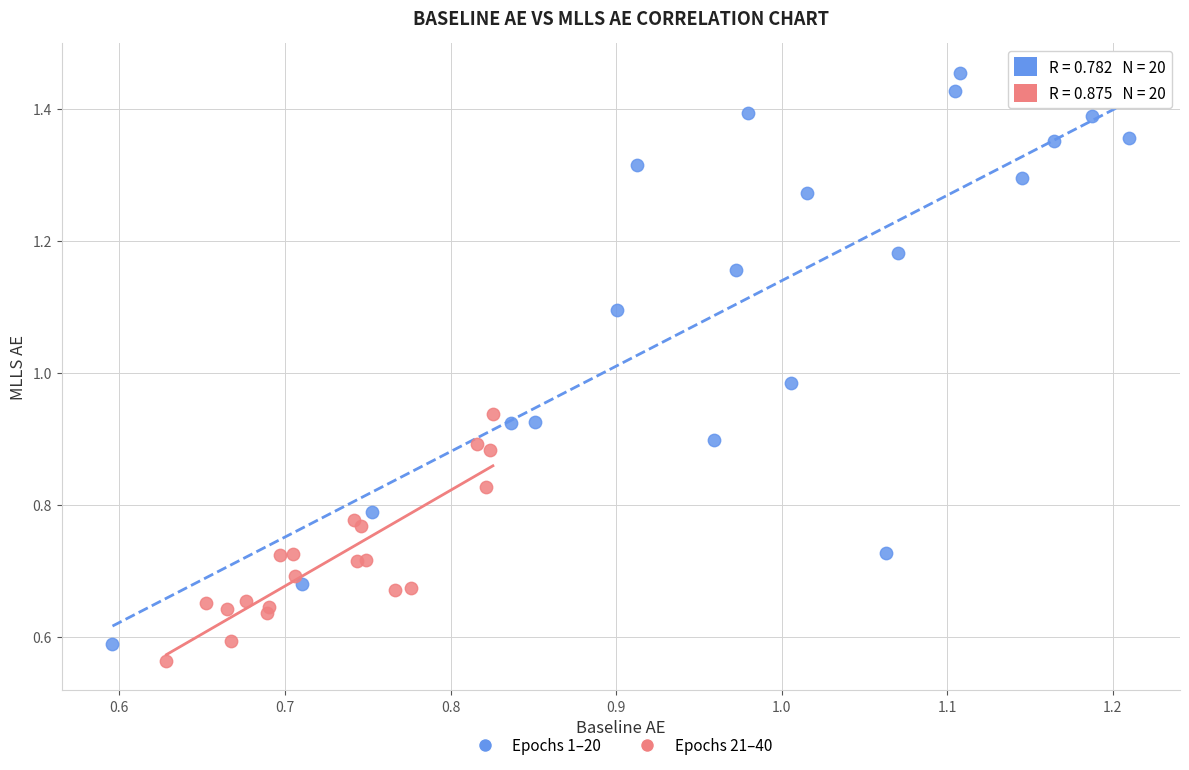

Which series has the largest Y range (max minus min)?

Epochs 1–20